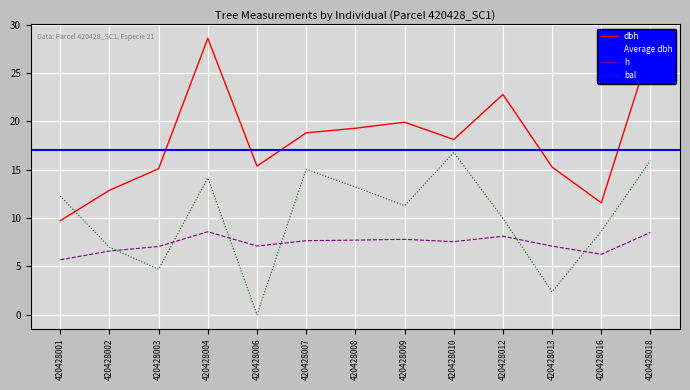

Is the value of h at 420428016 greater than the value of dbh at 420428018?

No